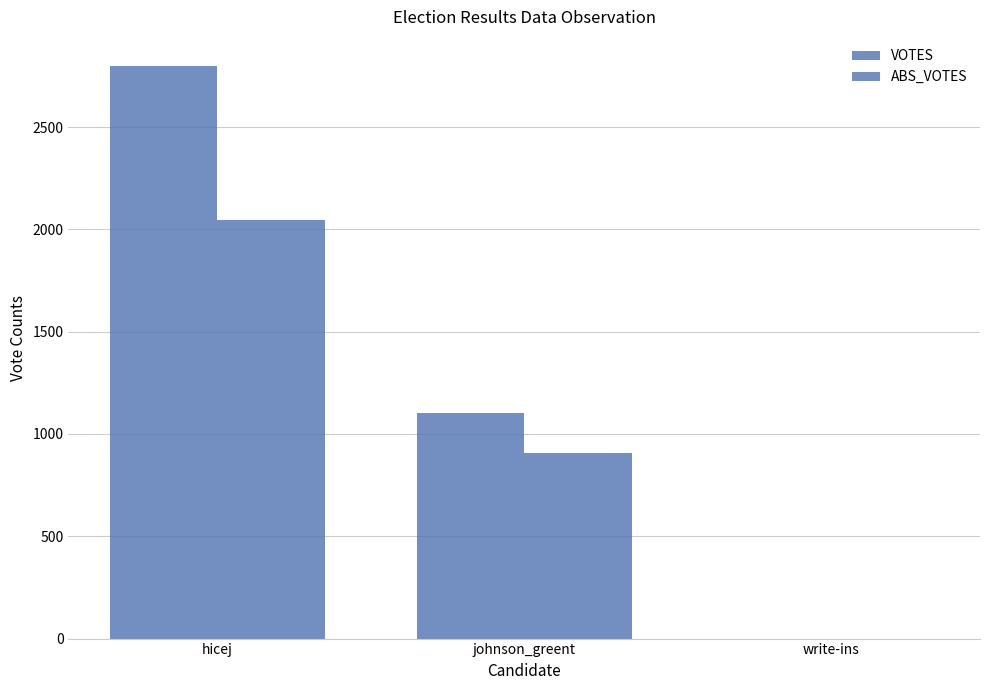

What is the value of the VOTES bar at the 2nd from the left?

1105